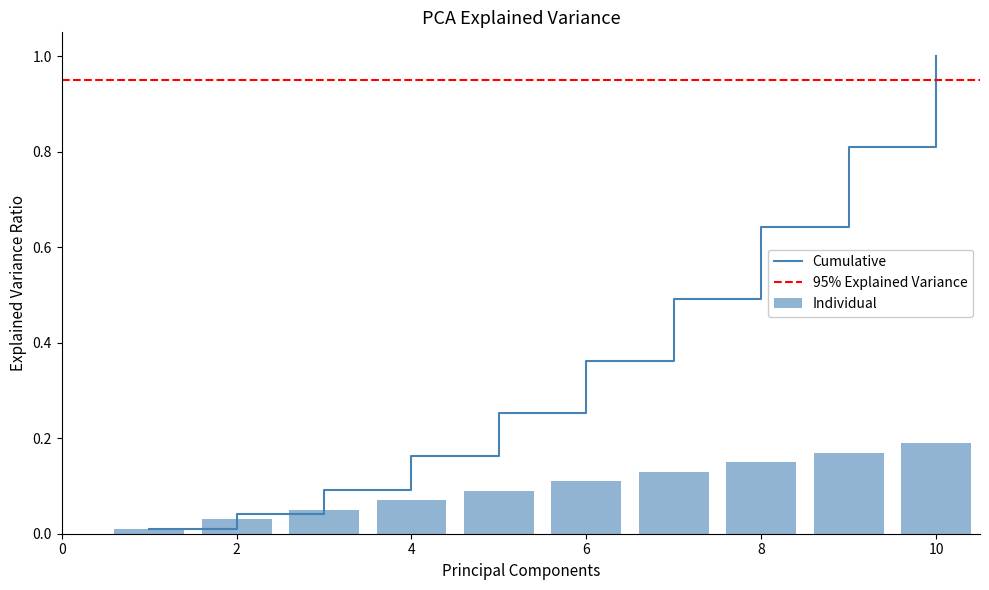

Between 10 and 2, which is larger?

10